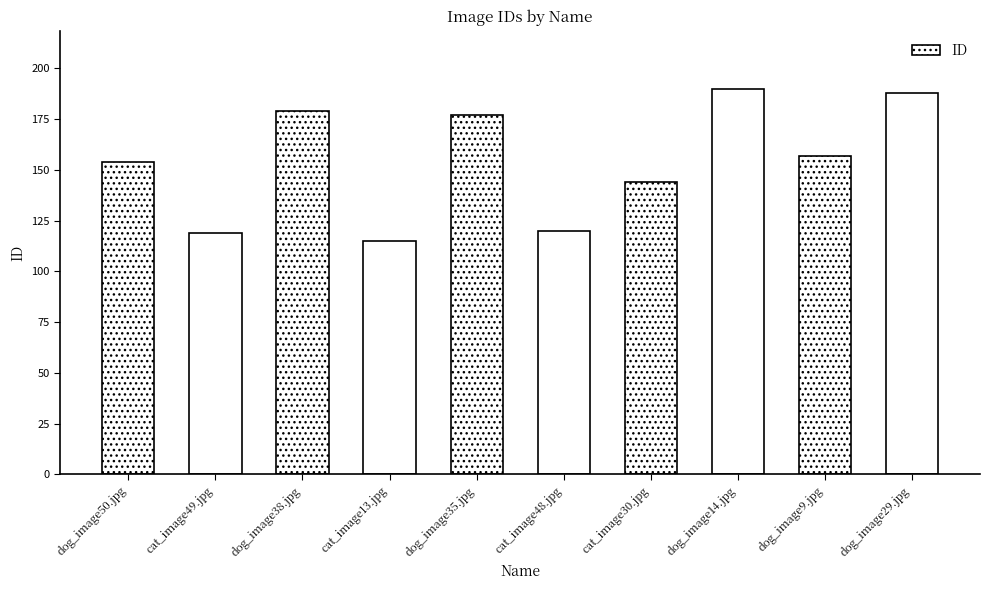

What is the change in value from cat_image13.jpg to dog_image14.jpg?

+75